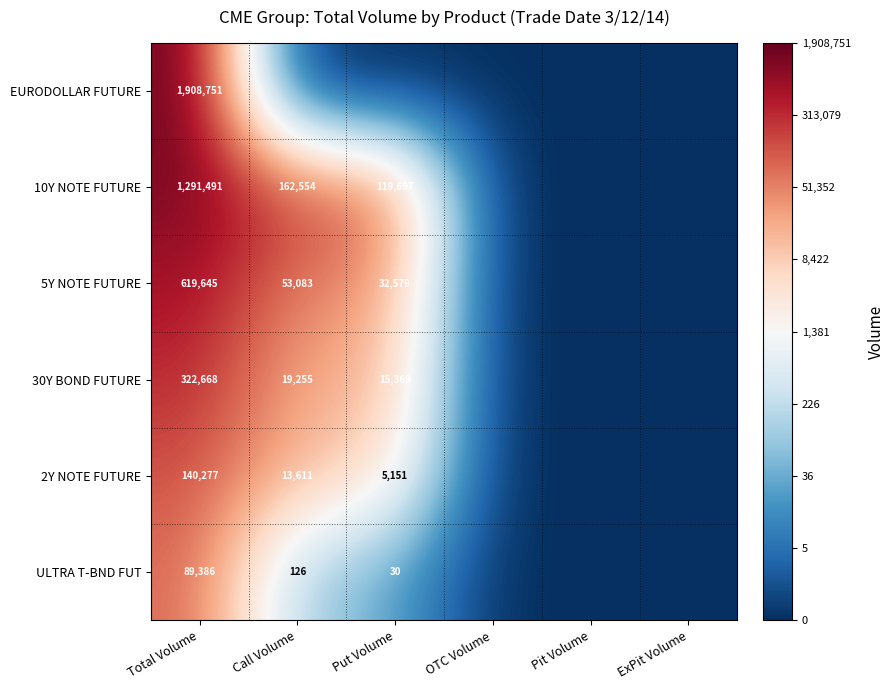

Is it true that 5Y NOTE FUTURE equals 53083 at Call Volume?

True